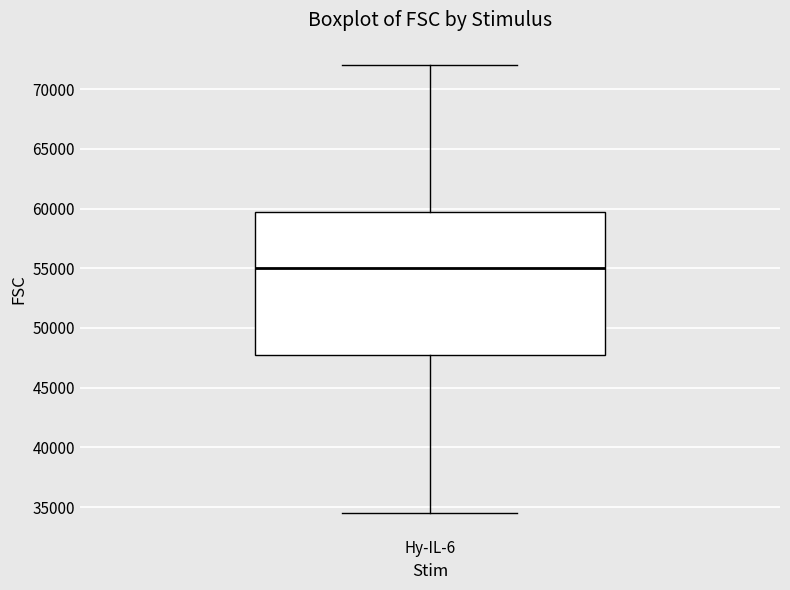

Read this box plot against the y-axis: the position of the median line, the range covered by the box, and the ends of both whiskers. The values are not printed on the chart, so give them approximately, as read against the axis.

median 55000, box 47500 to 59500, whiskers 34500 to 72000